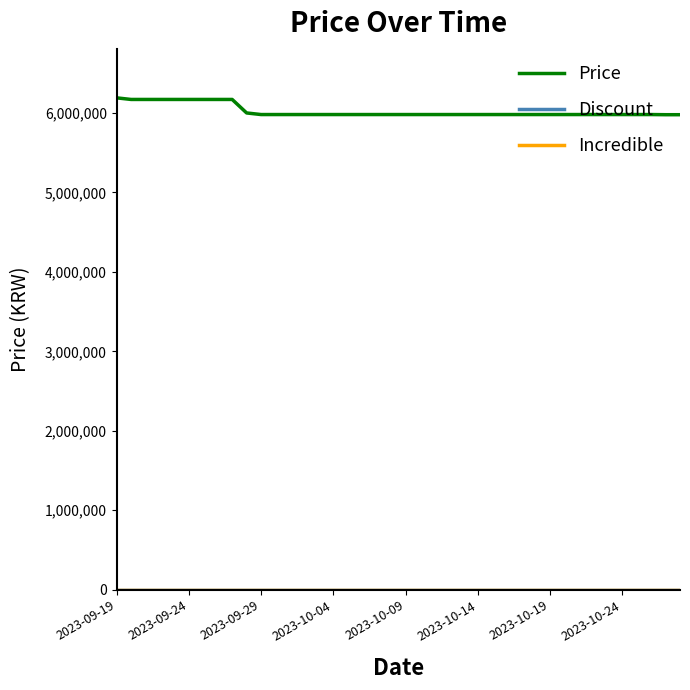

Which category has the highest value in the Discount series?

2023-09-19